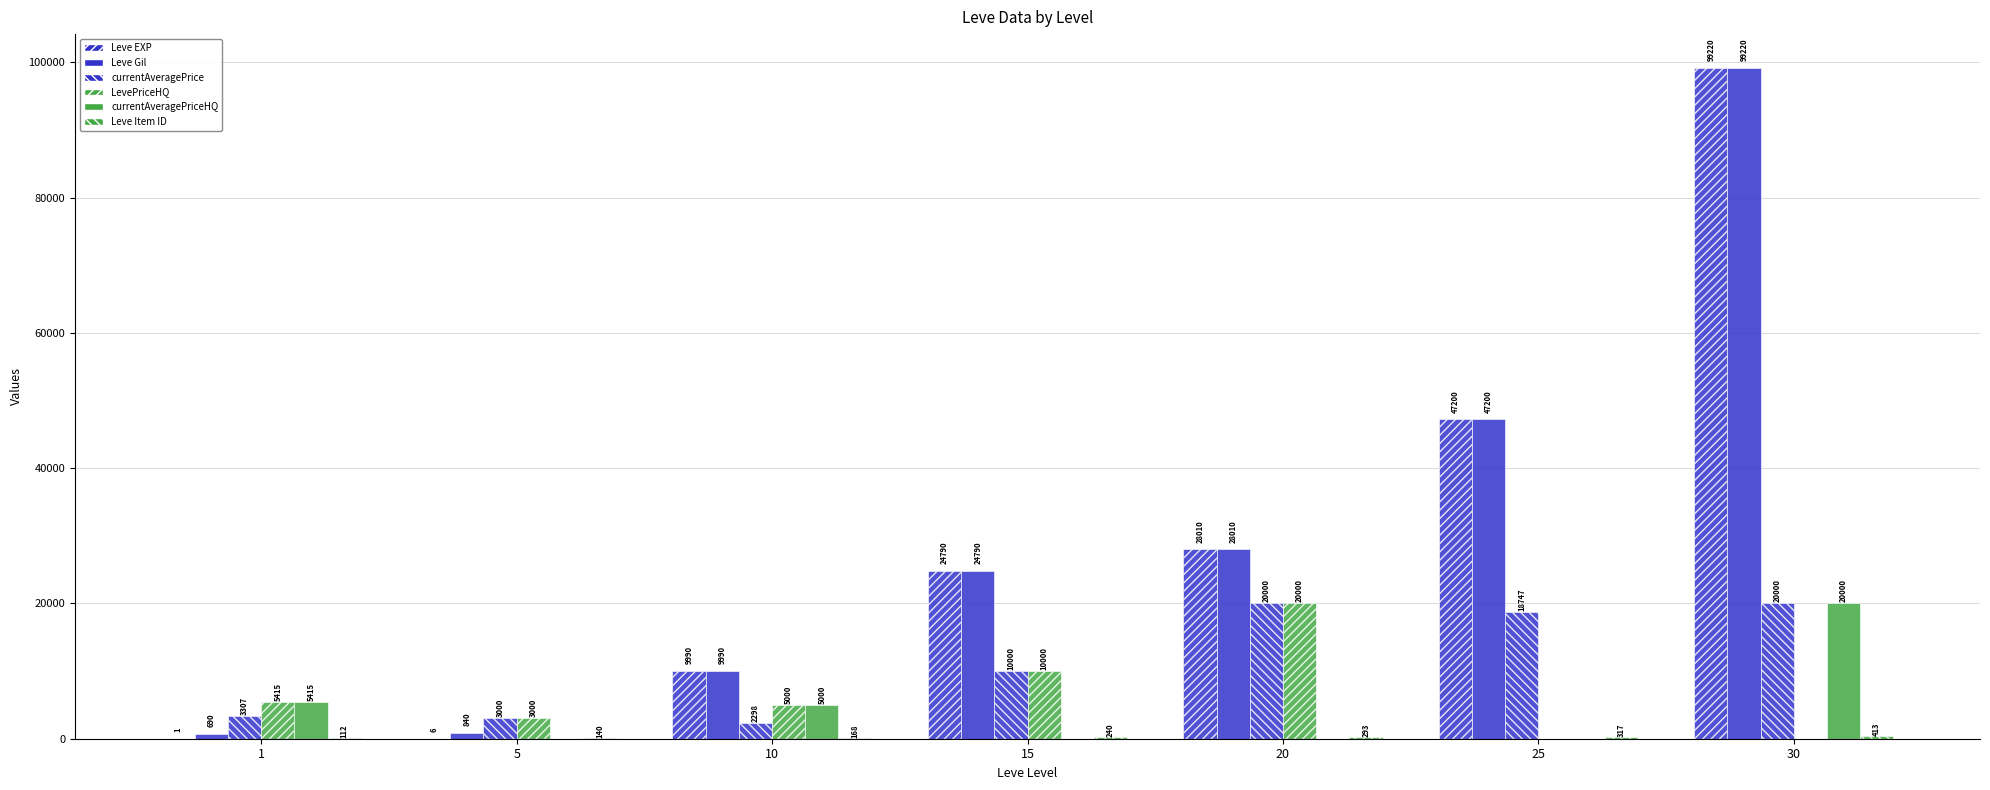

Which has a higher value, 15 or 1?

15